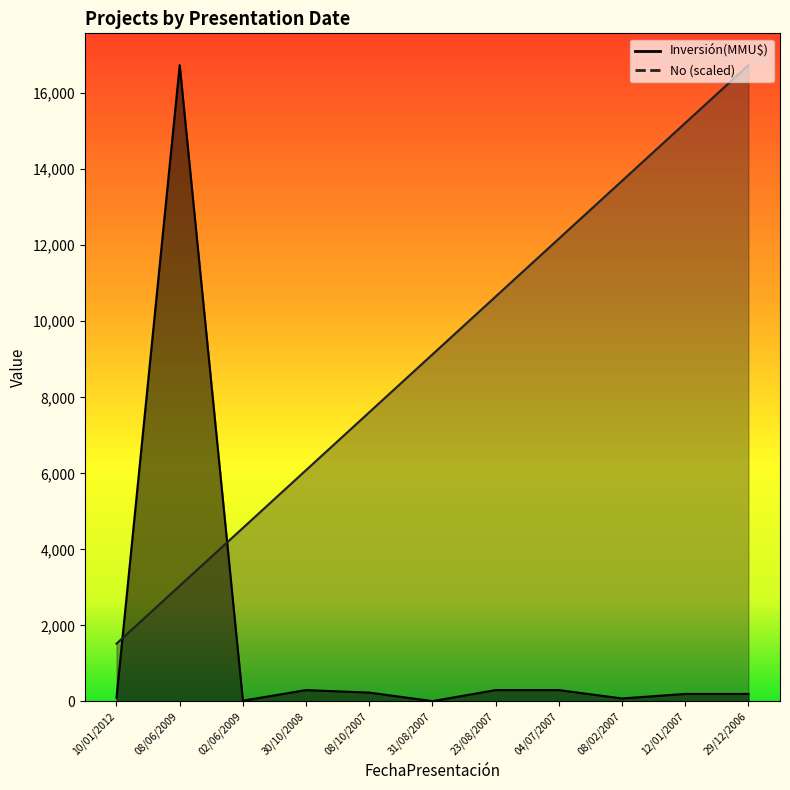

What position from the right is 30/10/2008?

8